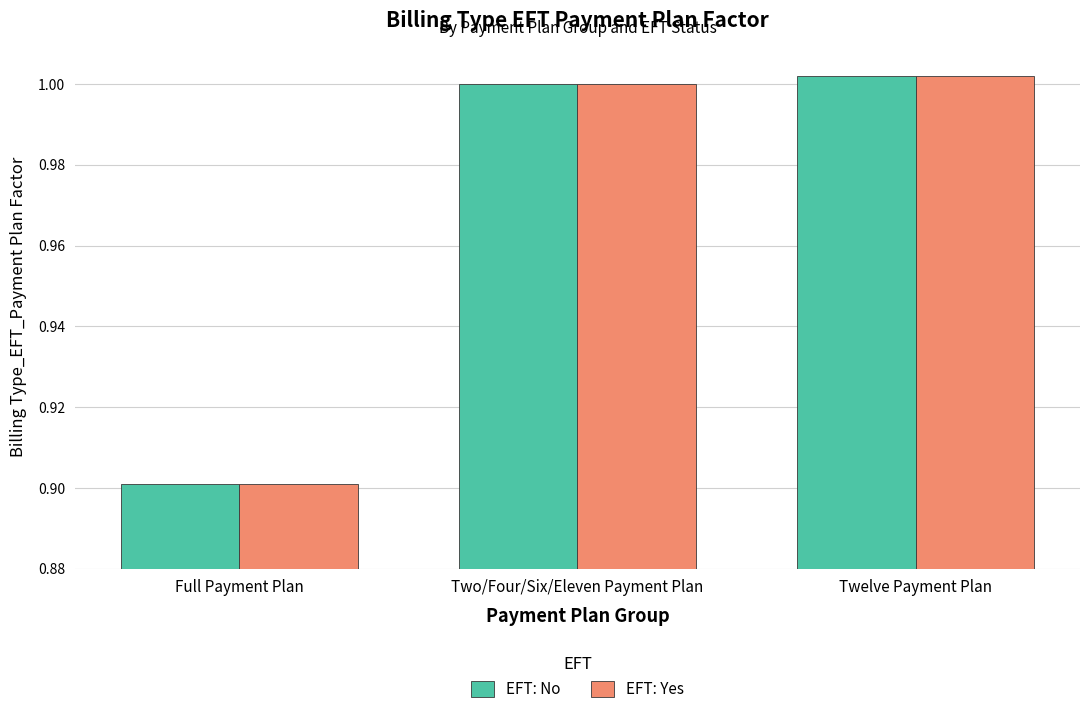

What is the sum of all EFT: No values?

2.9